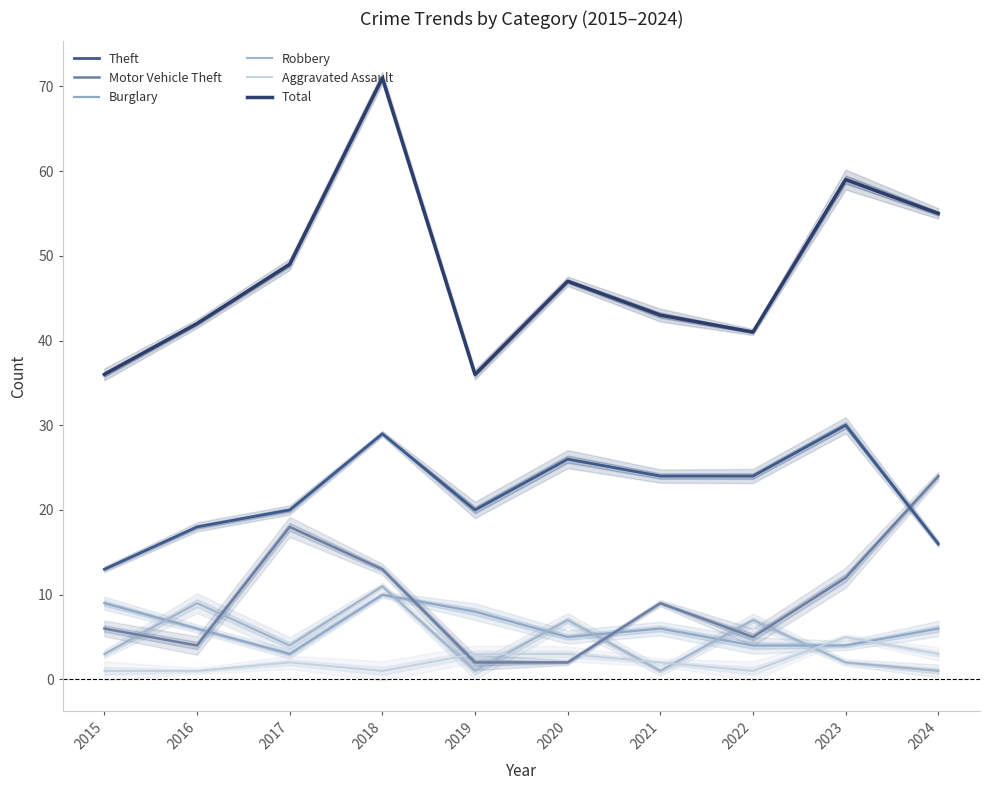

Reading left to right, transcribe all the data shown in this chart.

Theft: 13	18	20	29	20	26	24	24	30	16
Motor Vehicle Theft: 6	4	18	13	2	2	9	5	12	24
Burglary: 9	6	3	10	8	5	6	4	4	6
Robbery: 3	9	4	11	1	7	1	7	2	1
Aggravated Assault: 1	1	2	1	3	3	2	1	5	3
Total: 36	42	49	71	36	47	43	41	59	55